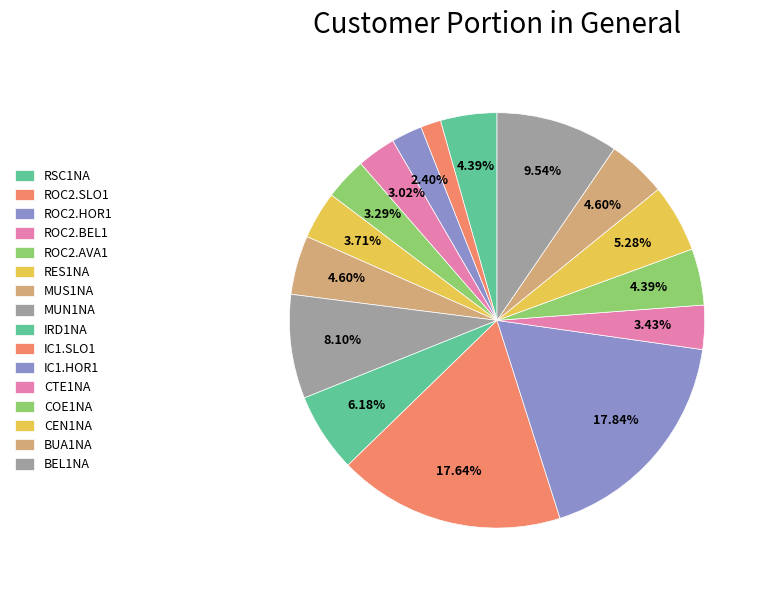

Count the number of slices in the pie.

16